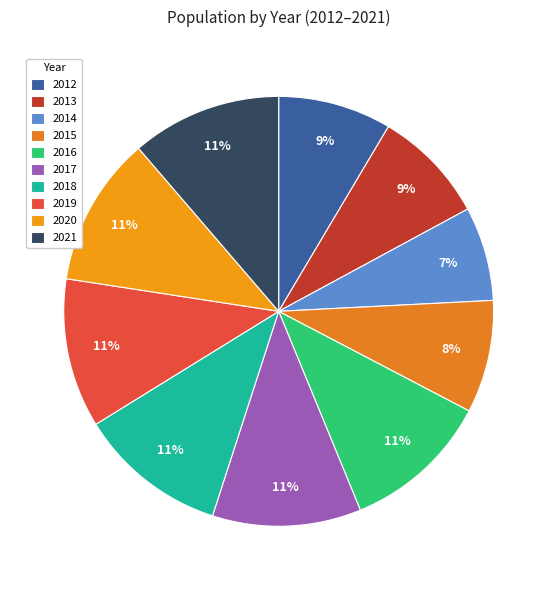

Count the number of slices in the pie.

10